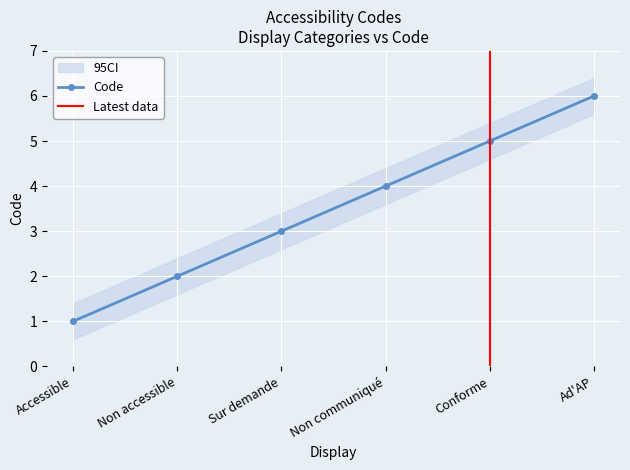

What is the label of the 3rd point from the left?

Sur demande